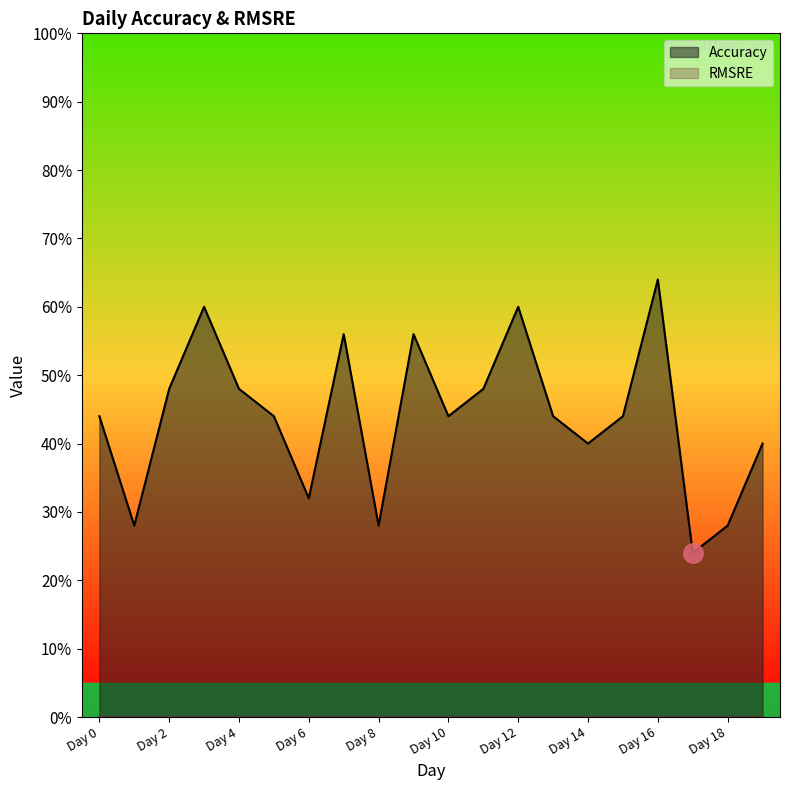

List the labels in order of value, smallest first.

Day 17, Day 1, Day 8, Day 18, Day 6, Day 14, Day 19, Day 0, Day 5, Day 10, Day 13, Day 15, Day 2, Day 4, Day 11, Day 7, Day 9, Day 3, Day 12, Day 16